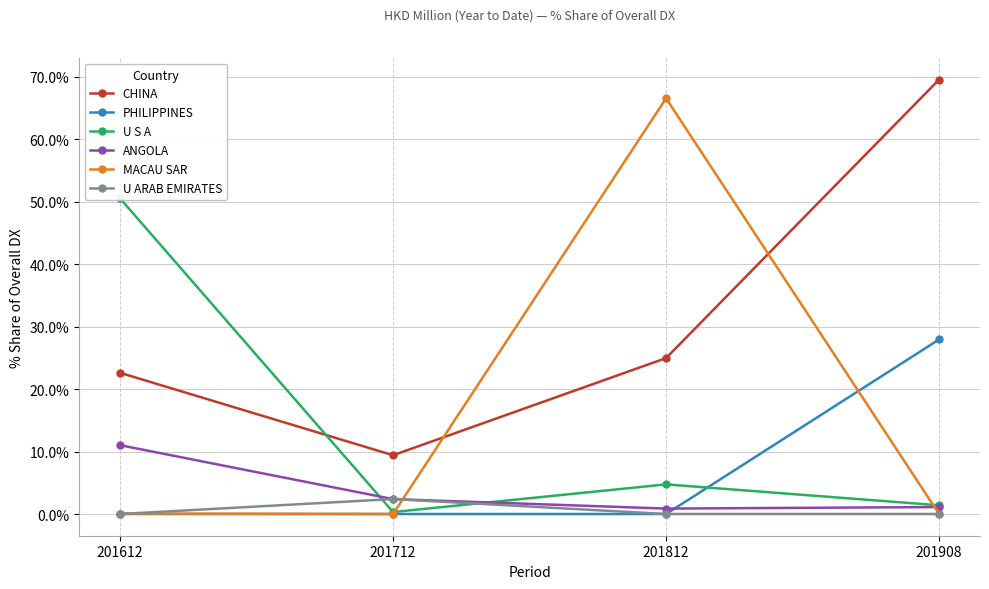

Is the value of ANGOLA at 201812 greater than the value of PHILIPPINES at 201908?

No